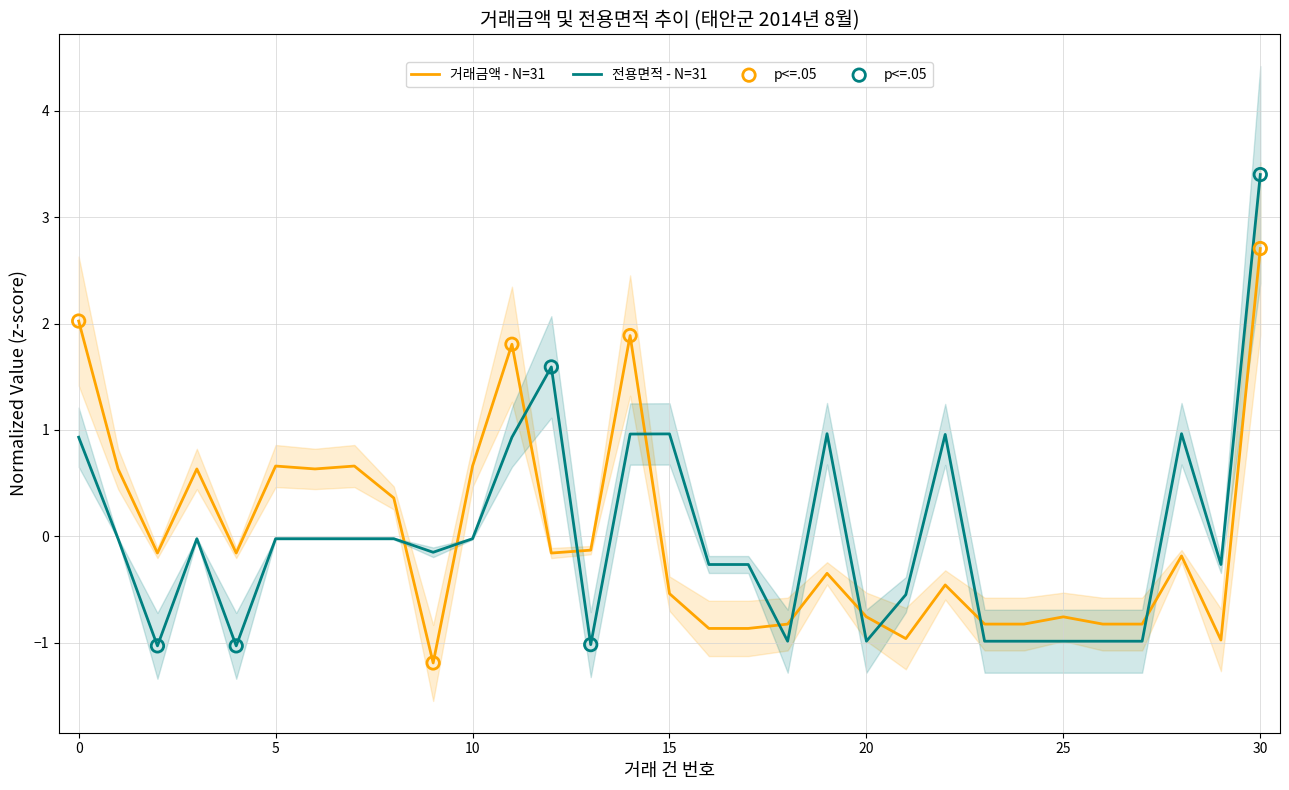

Which series reaches the minimum Y coordinate?

거래금액